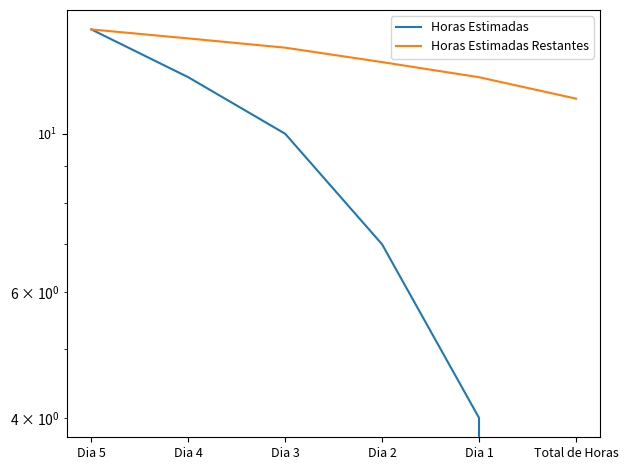

What is the difference between the highest and lowest values at Dia 3?

3.2